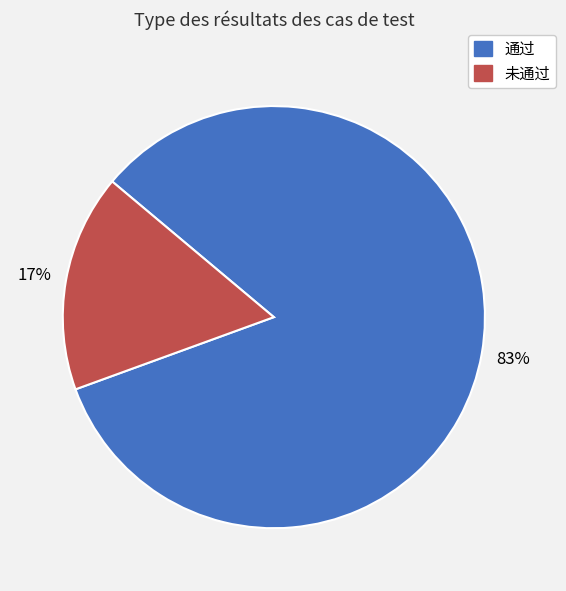

Is there a majority slice in this chart?

Yes